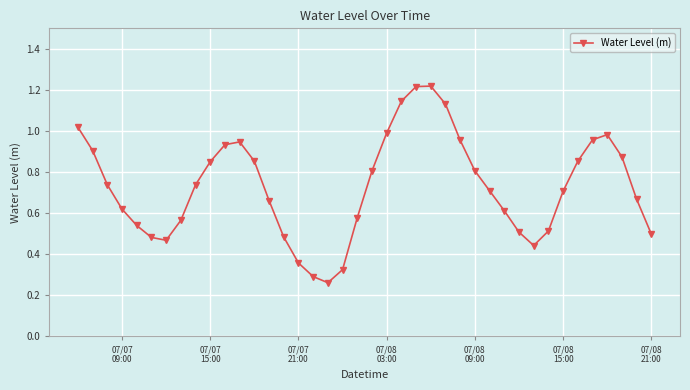

True or false: the data has more than 2 interior local peaks.

True